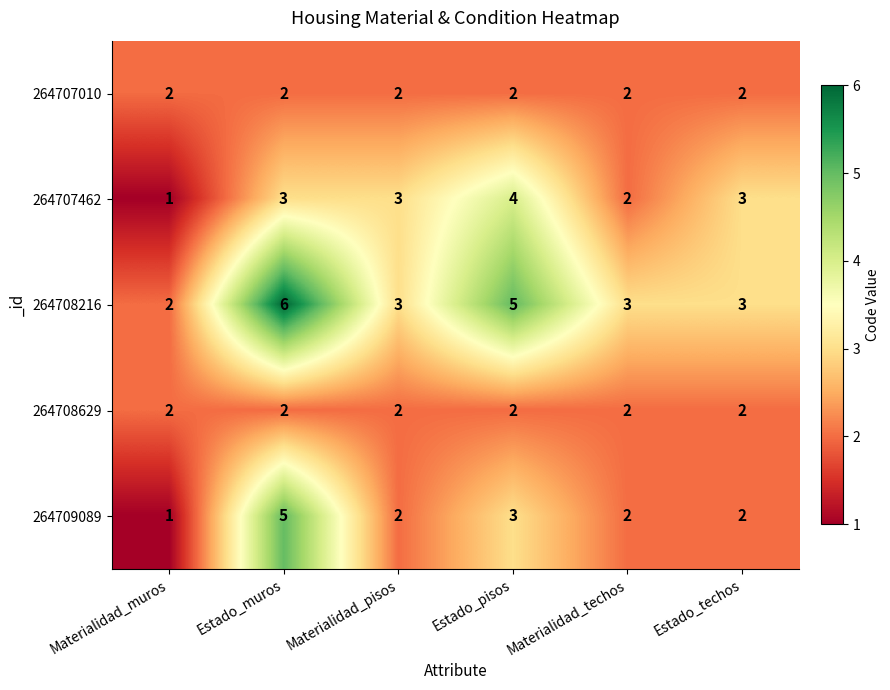

What is the total value across all series at Materialidad_muros?

8